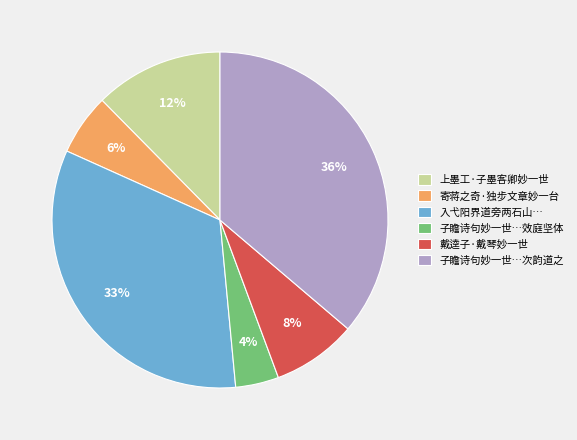

Does 上墨工·子墨客卿妙一世 account for over 50% of the chart?

No